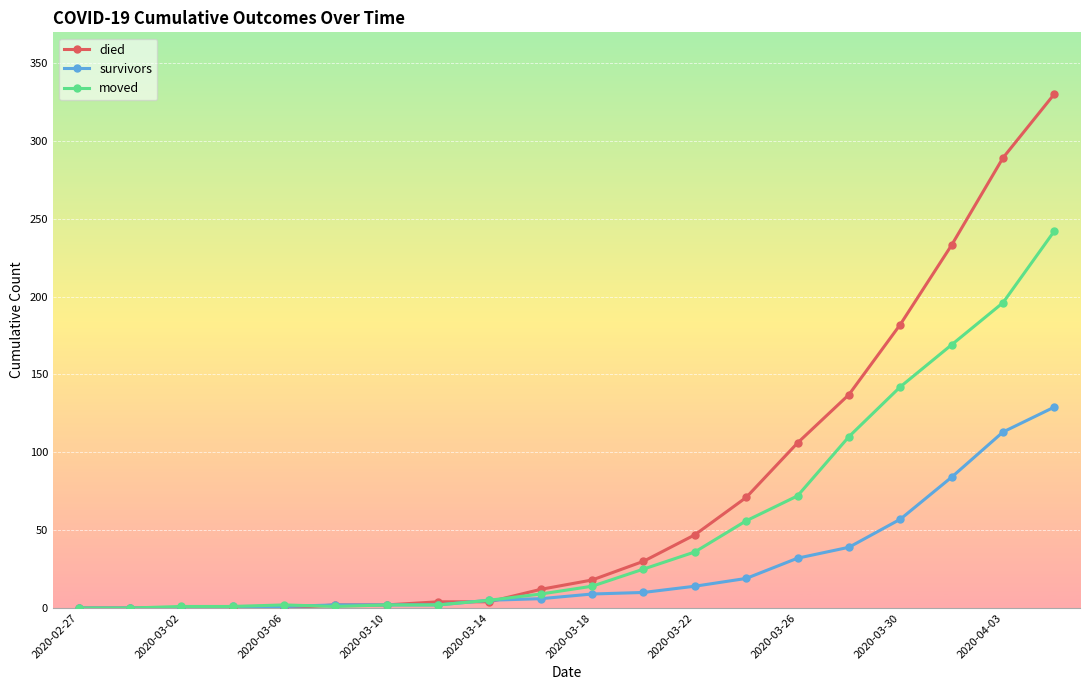

What is the sum of all died values?

1467